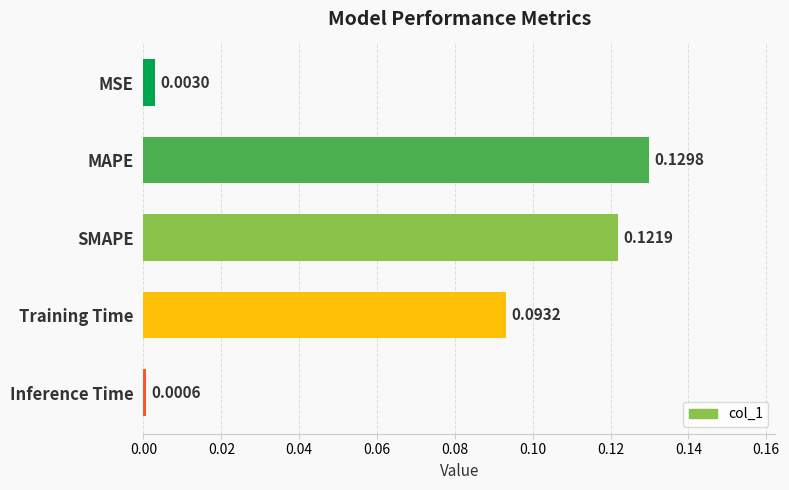

Rank the categories by value from lowest to highest.

Inference Time, MSE, Training Time, SMAPE, MAPE